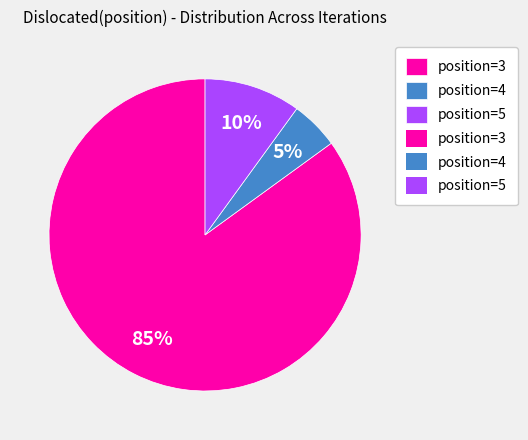

To the nearest percent, what is the difference between the largest and smallest slice percentages?

80%